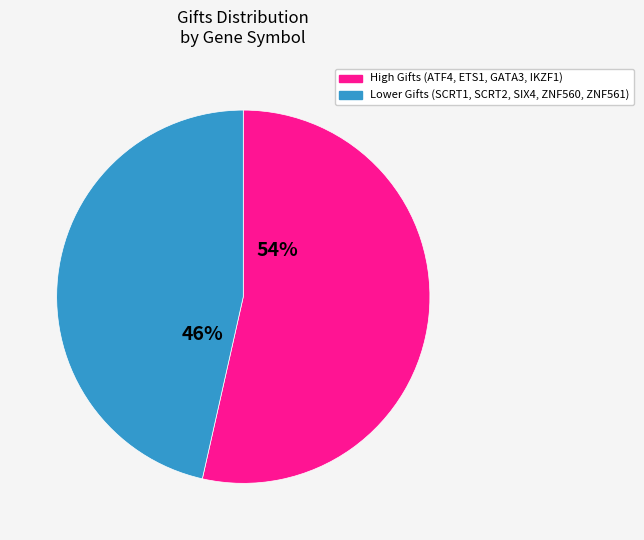

To the nearest percent, what is the average slice percentage?

50%